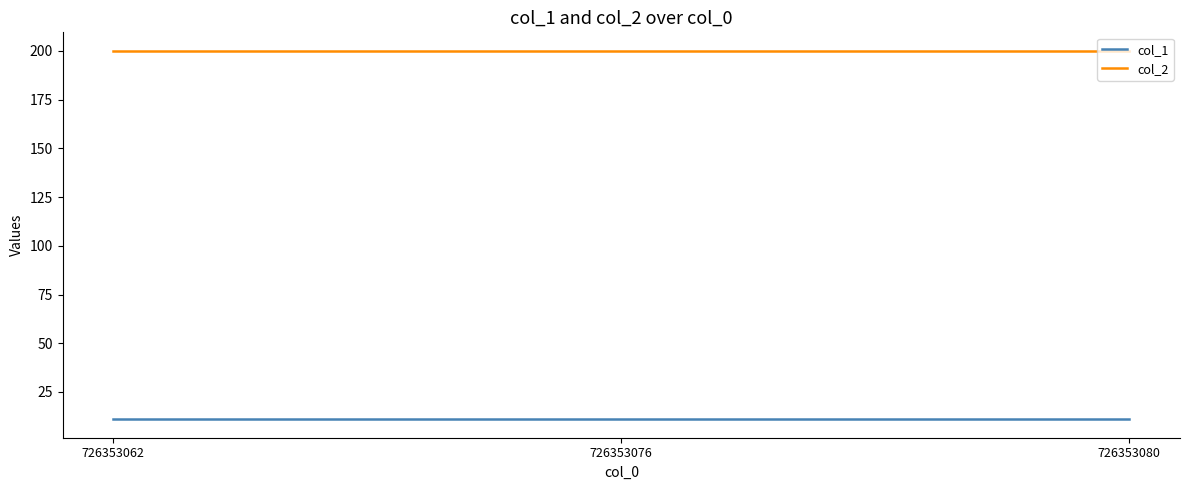

The col_2 series shows 200 at 726353062. True or false?

True